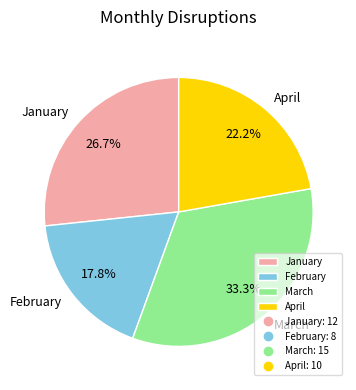

To the nearest percent, what is the difference between the January and March slice percentages?

7%